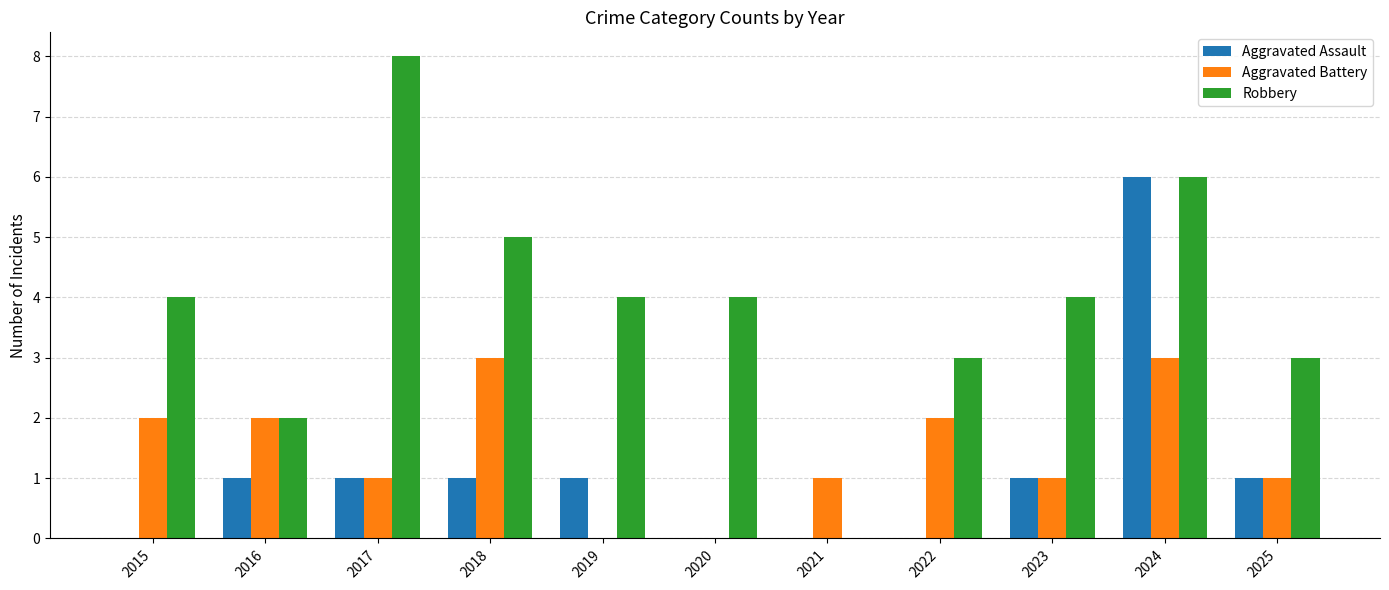

What value does the Robbery series have at 2025?

3